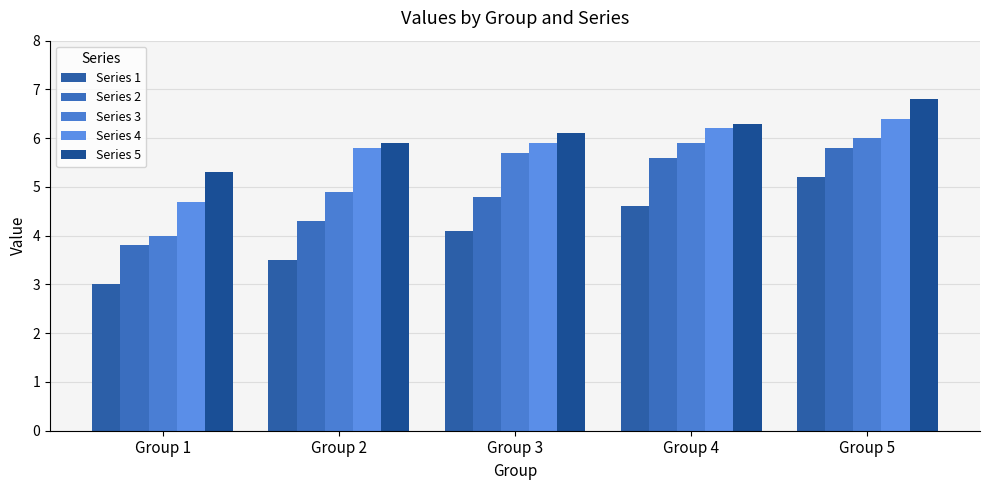

The Series 3 series shows 5.9 at Group 4. True or false?

True